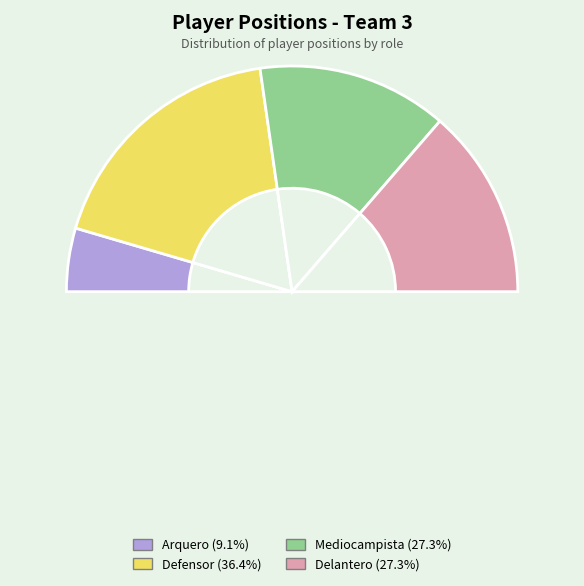

To the nearest percent, what is the difference between the Delantero and Arquero slice percentages?

18%